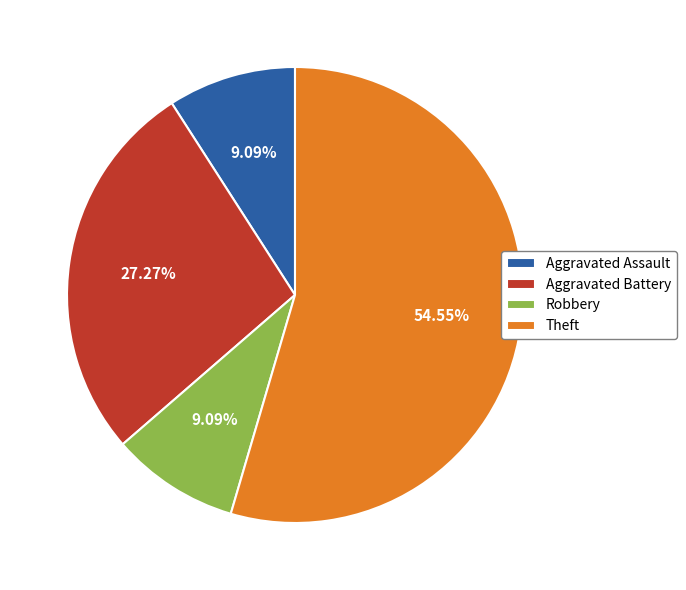

What is the ratio of the value at Robbery to the value at Theft?

0.2